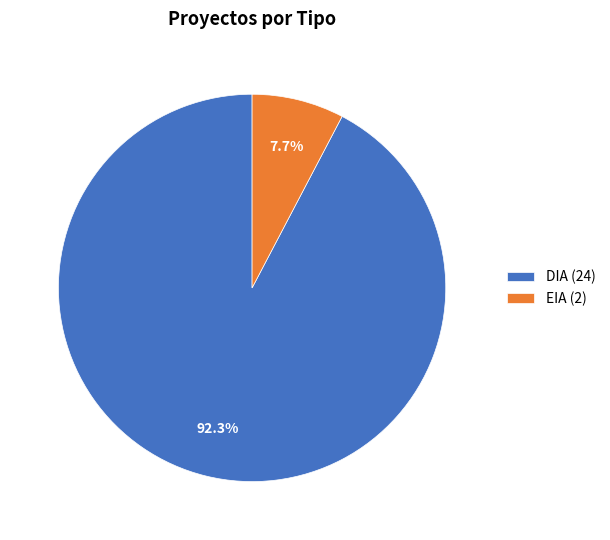

Is it true that DIA is 92% of the pie?

True